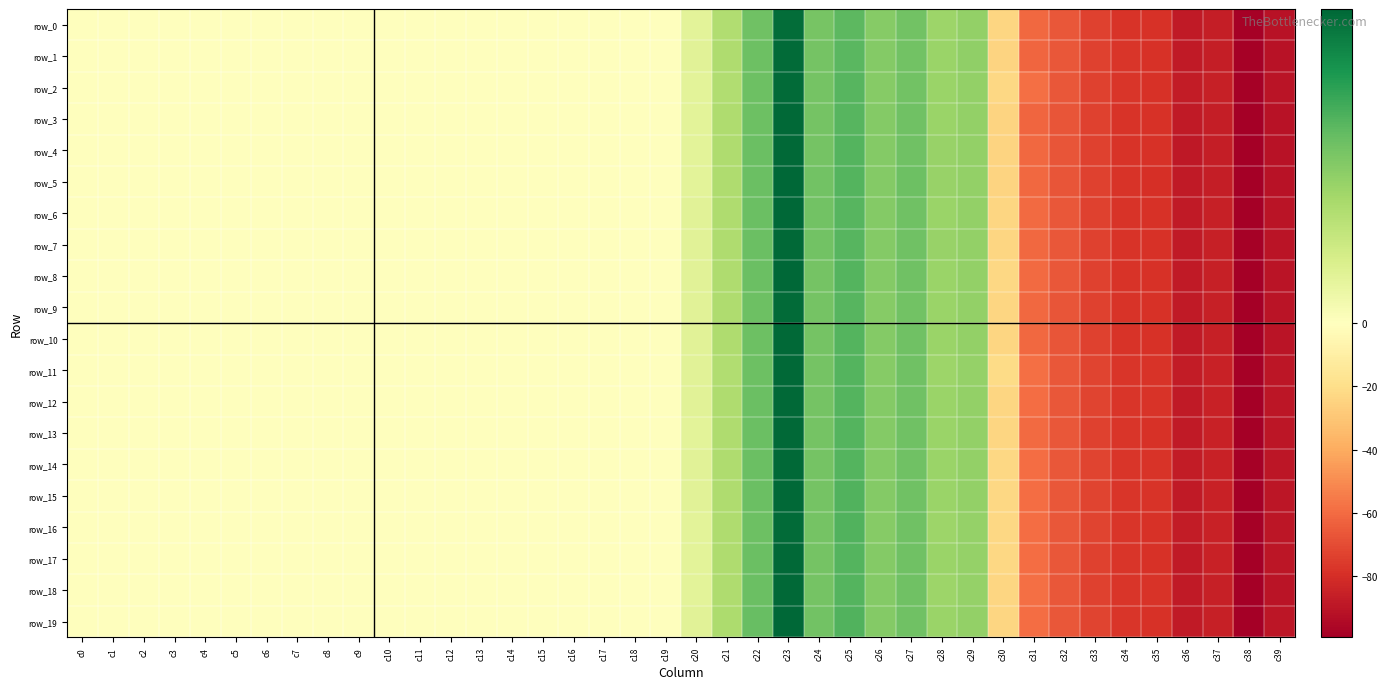

List the series in order of their peak value, highest first.

row_19, row_6, row_5, row_8, row_13, row_4, row_7, row_18, row_15, row_12, row_10, row_3, row_17, row_14, row_11, row_16, row_2, row_9, row_1, row_0